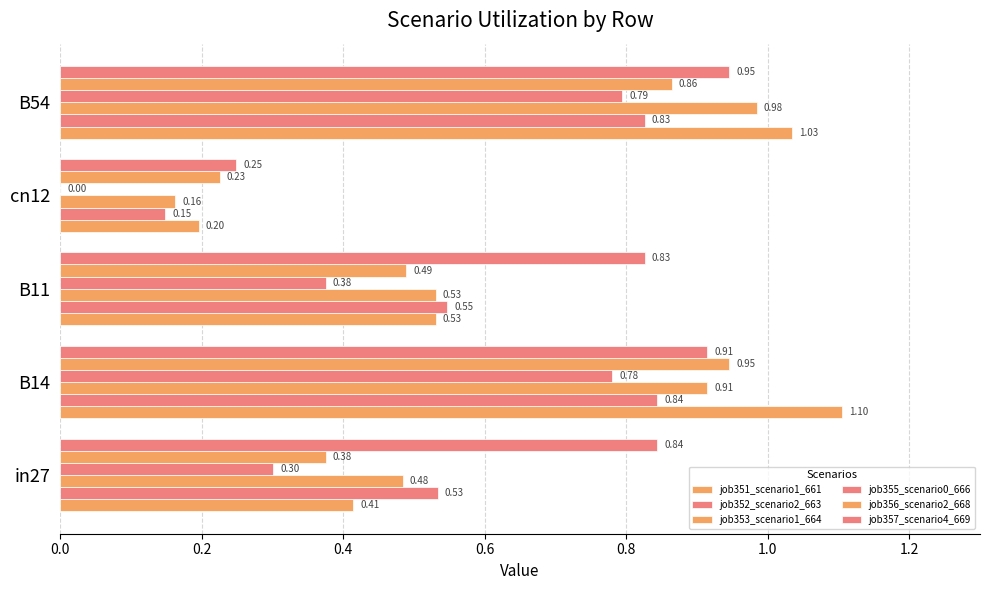

How many data points does each series have?

5